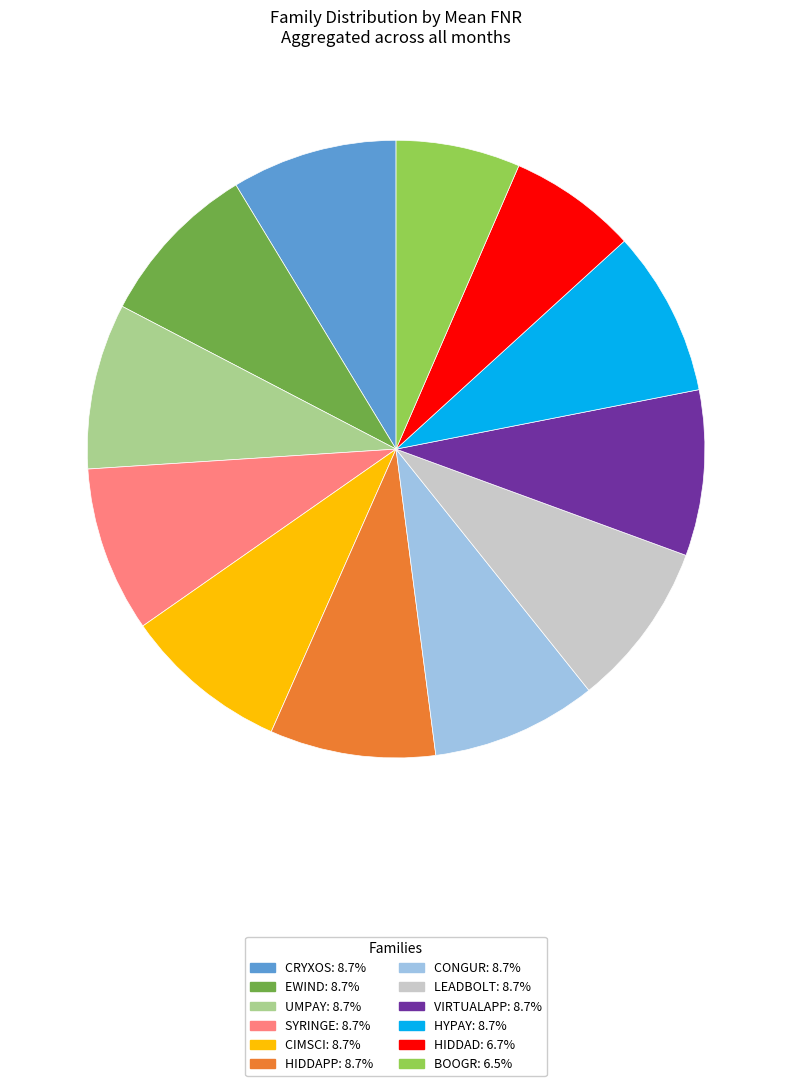

Does any single category account for the majority?

No